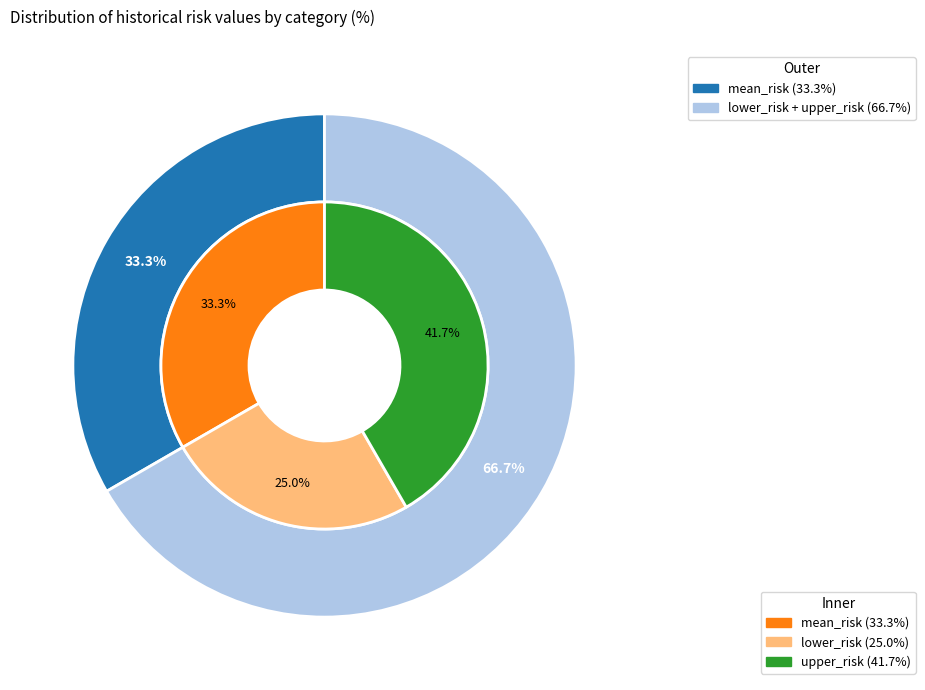

Does any single category account for the majority?

No